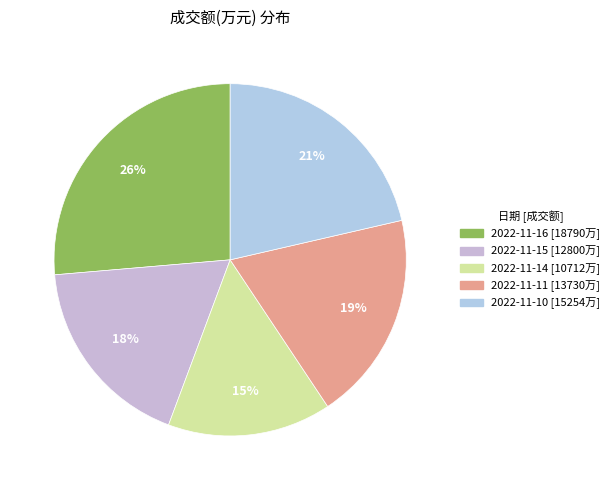

To the nearest percent, what portion does 2022-11-11 represent?

19%